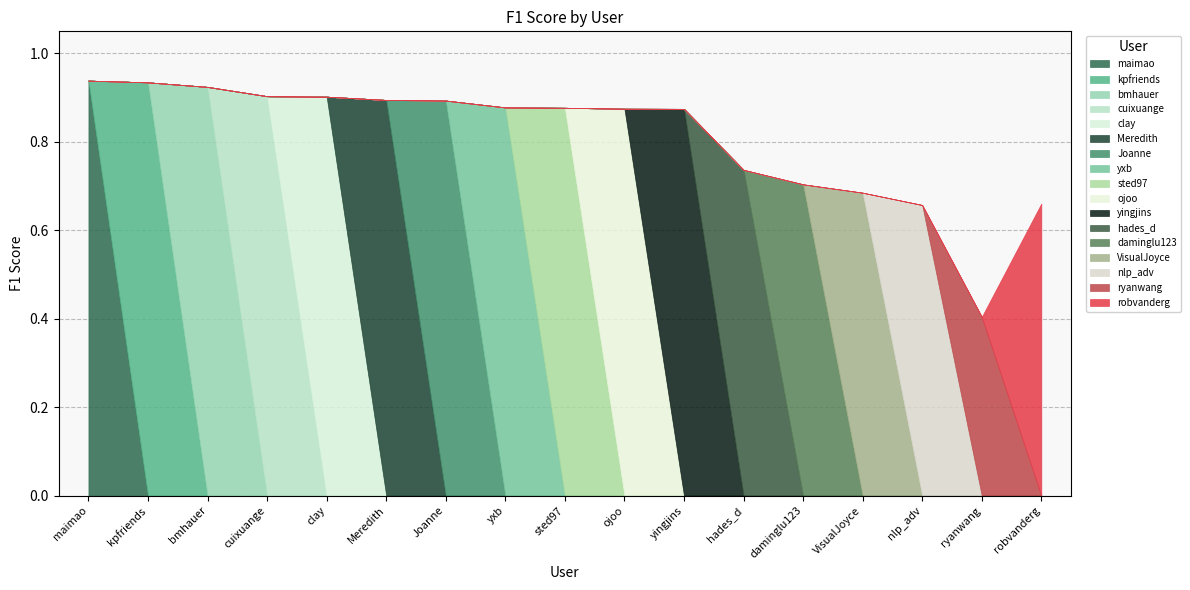

Rank the categories by value from highest to lowest.

maimao, kpfriends, bmhauer, cuixuange, clay, Meredith, Joanne, yxb, sted97, ojoo, yingjins, hades_d, daminglu123, VisualJoyce, robvanderg, nlp_adv, ryanwang